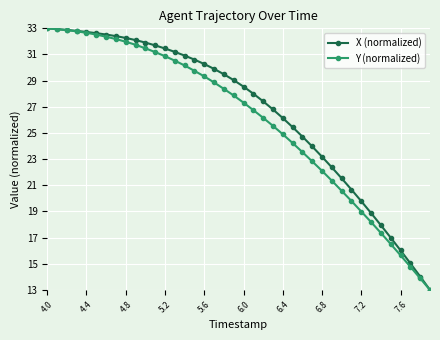

At how many categories does at least one series exceed 23?

29